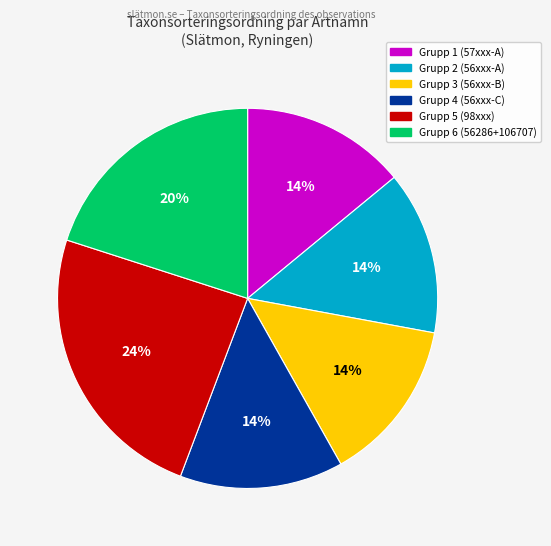

Does any single category account for the majority?

No